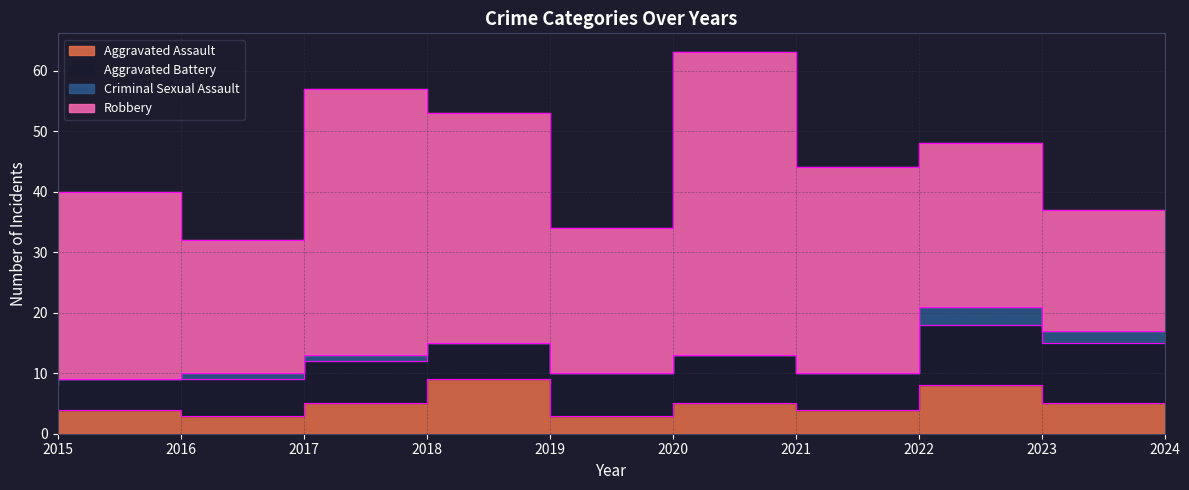

Between 2018 and 2021, which series saw the biggest shift?

Robbery